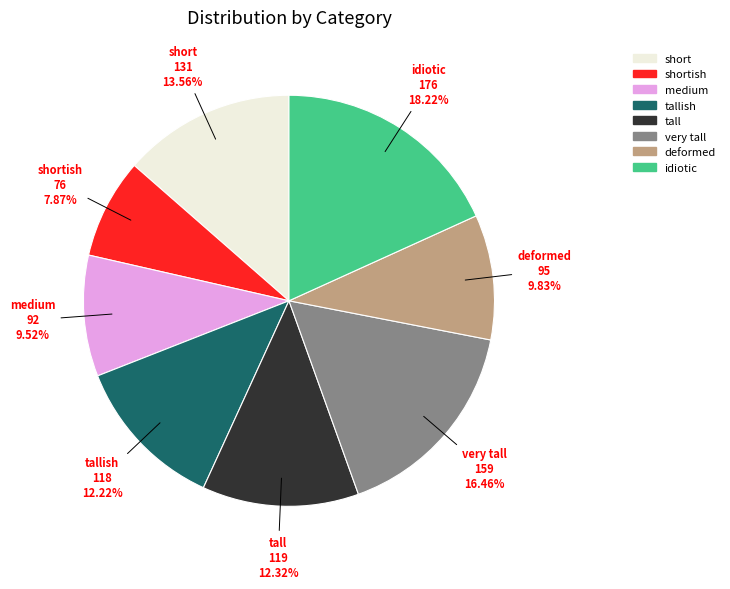

Is there any slice that represents more than half of the pie?

No